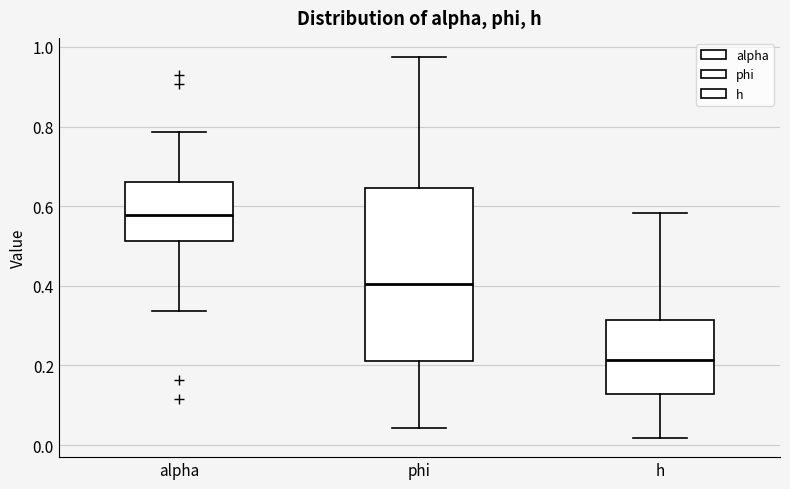

Which box is the tallest, from its lower edge to its upper edge?

phi